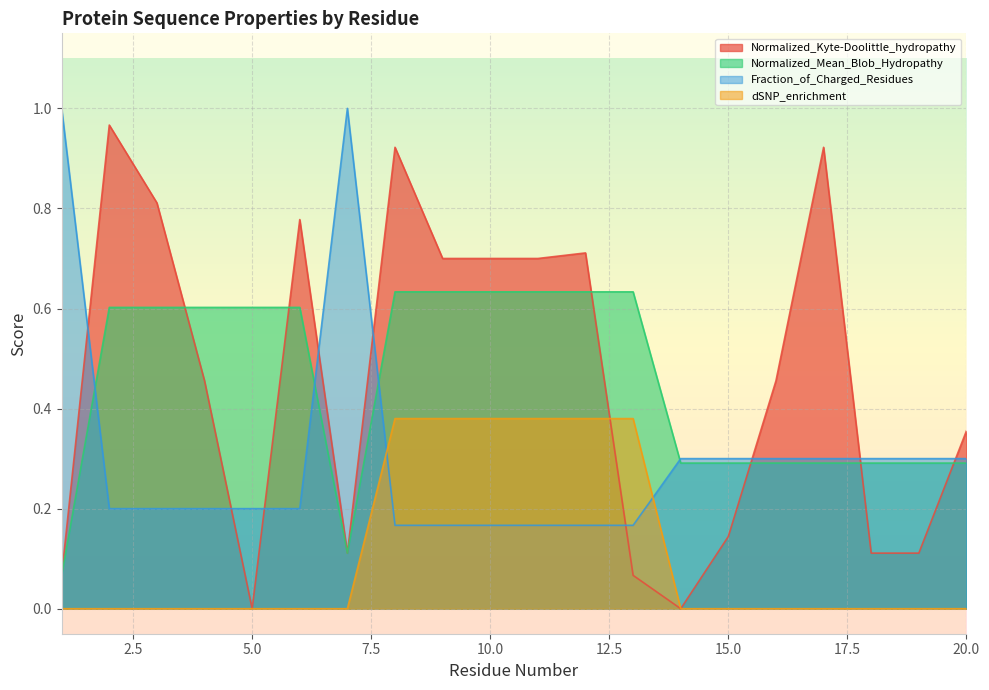

The value of Normalized_Mean_Blob_Hydropathy at 15.0 is 0.1. True or false?

False